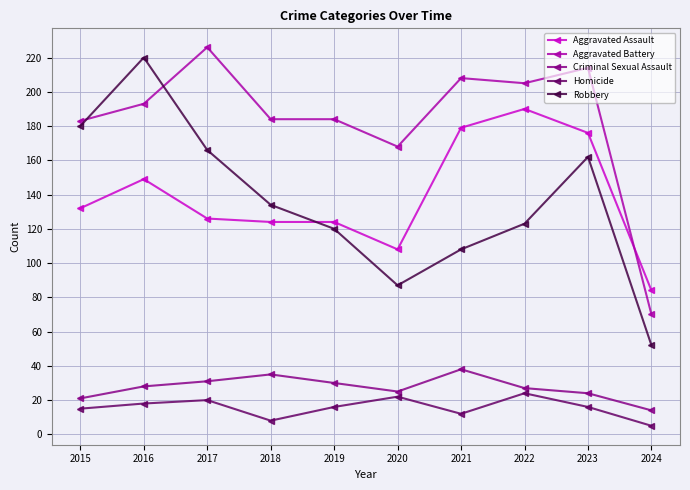

What is the difference between the highest and lowest values at 2020?

146